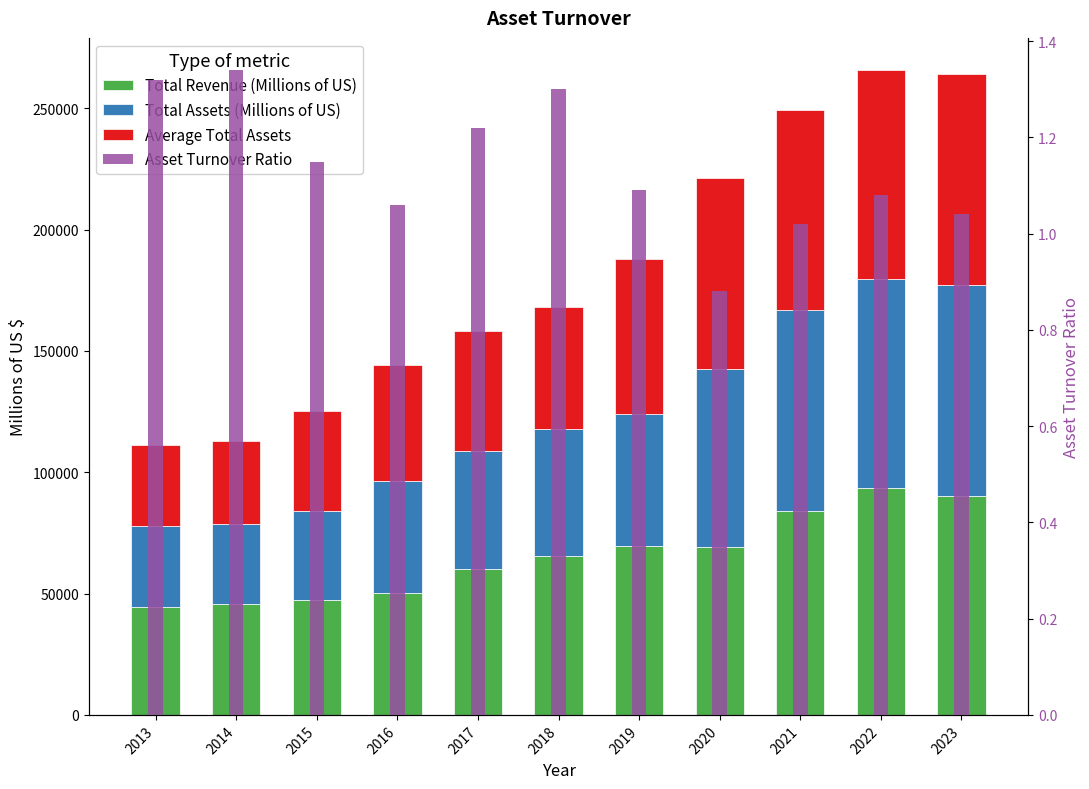

List the labels in order of Average Total Assets value, smallest first.

2013, 2014, 2015, 2016, 2017, 2018, 2019, 2020, 2021, 2022, 2023